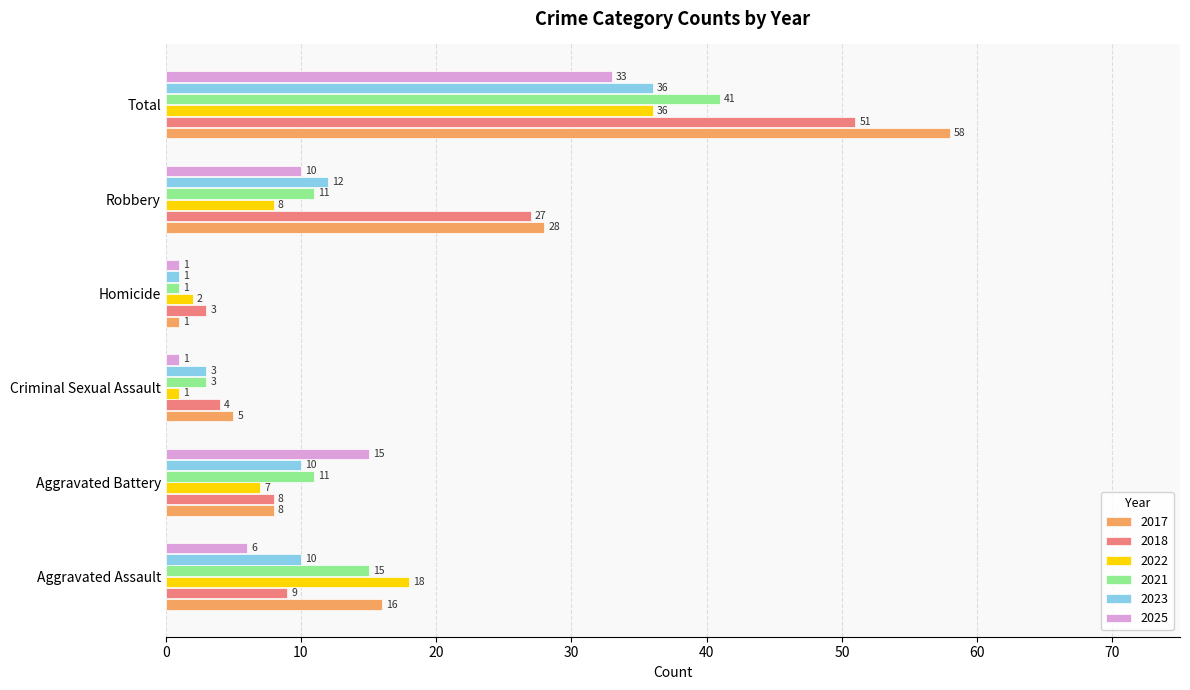

True or false: 2023 has a value of 3 at Criminal Sexual Assault.

True